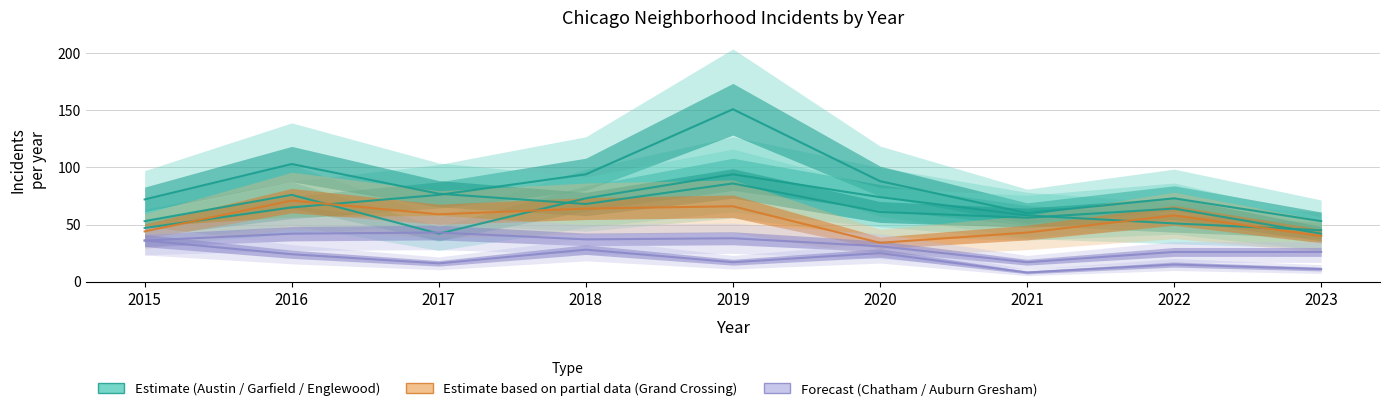

Reading left to right, what are all the values shown in this chart?

Austin: 2015=53	2016=76	2017=42	2018=73	2019=94	2020=74	2021=58	2022=51	2023=45
Garfield Park: 2015=47	2016=65	2017=76	2018=94	2019=151	2020=88	2021=60	2022=73	2023=53
Englewood: 2015=72	2016=103	2017=77	2018=68	2019=86	2020=61	2021=56	2022=64	2023=42
Grand Crossing: 2015=44	2016=71	2017=59	2018=64	2019=66	2020=34	2021=43	2022=58	2023=40
Chatham: 2015=36	2016=42	2017=43	2018=37	2019=38	2020=31	2021=17	2022=26	2023=26
Auburn Gresham: 2015=36	2016=24	2017=16	2018=28	2019=17	2020=25	2021=8	2022=15	2023=11